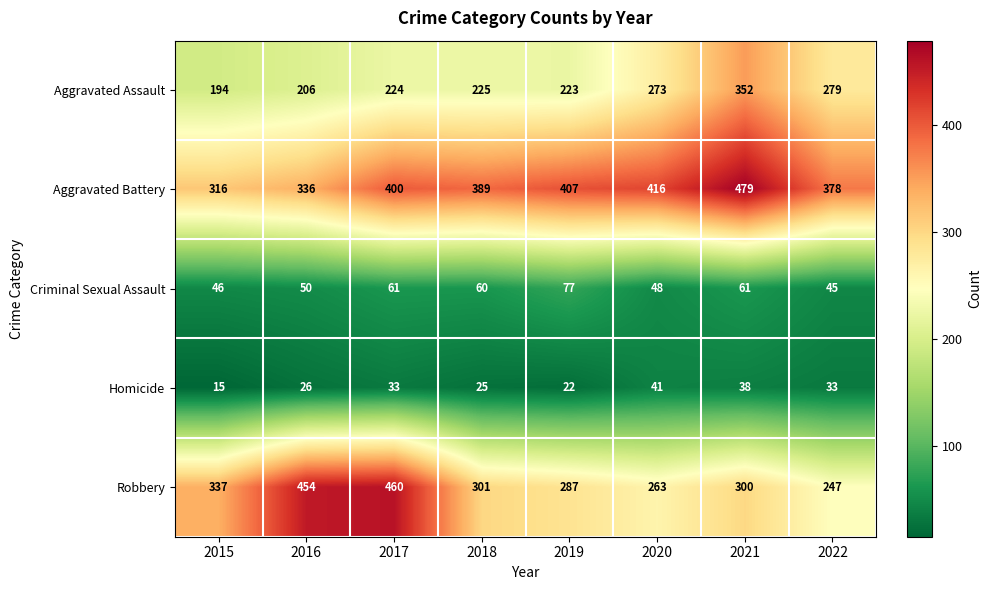

Rank the series at 2021 from highest to lowest value.

Aggravated Battery, Aggravated Assault, Robbery, Criminal Sexual Assault, Homicide